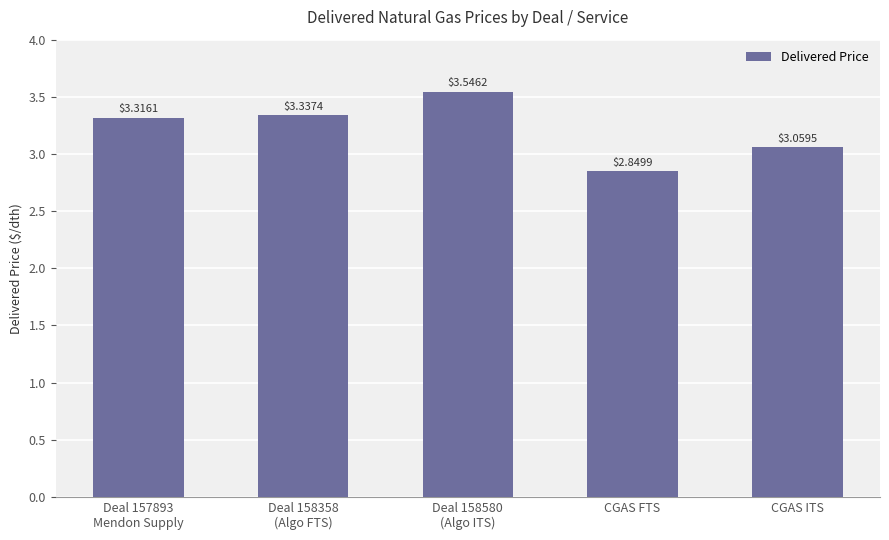

Which category has the lowest value across all series?

CGAS FTS